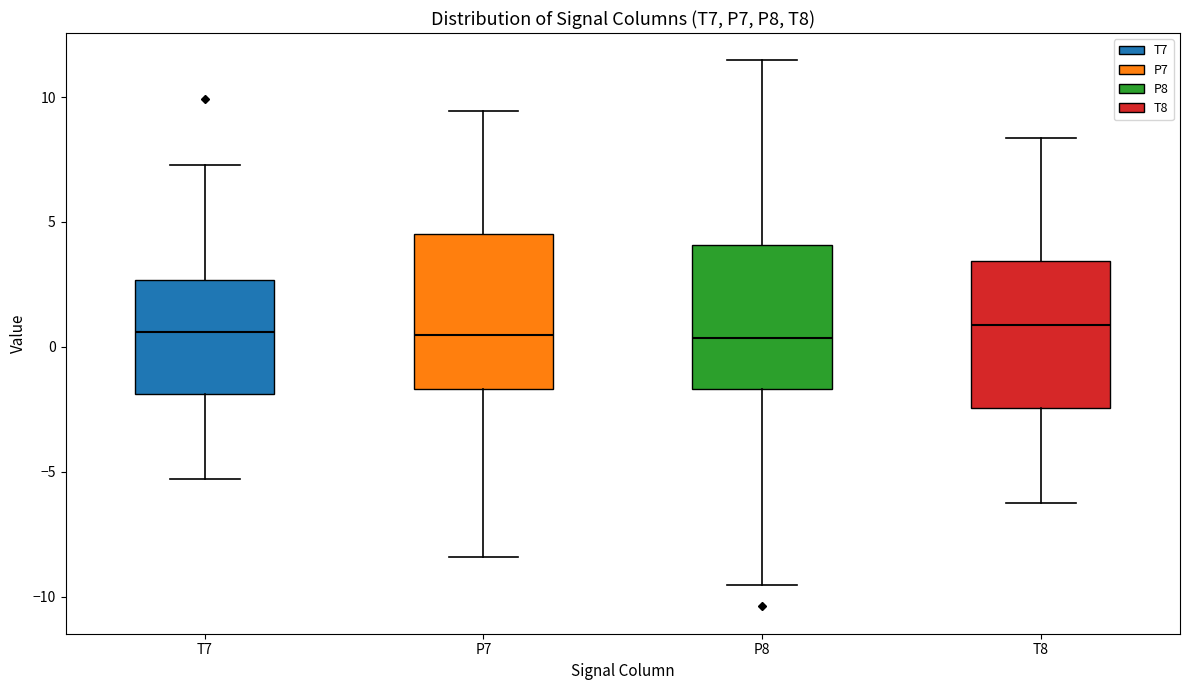

Reading left to right, transcribe this box plot: for each box, give where its median line is, the range the box spans, and where its two whiskers end, as read against the y-axis. The values are not printed on the chart, so give them approximately, as read against the axis.

T7: median 0.5, box -2.0 to 2.5, whiskers -5.5 to 7.5
P7: median 0.5, box -1.5 to 4.5, whiskers -8.5 to 9.5
P8: median 0.5, box -1.5 to 4.0, whiskers -9.5 to 11.5
T8: median 1.0, box -2.5 to 3.5, whiskers -6.5 to 8.5